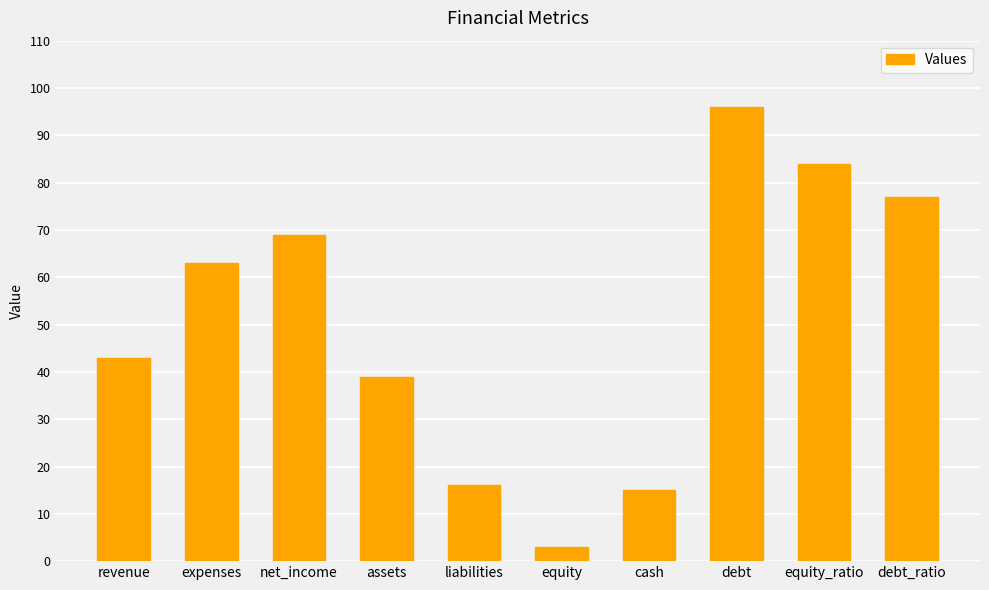

How many series are shown in this chart?

1